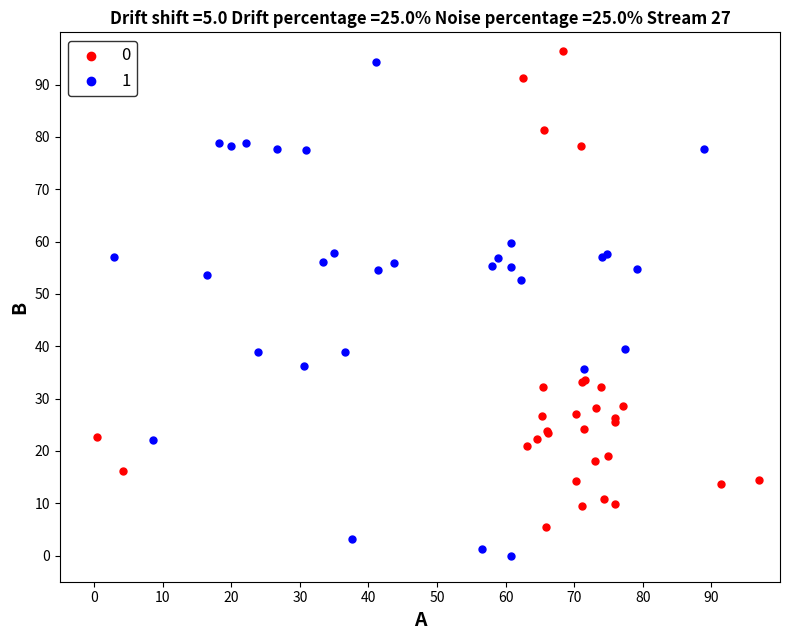

What are all the series names shown in the legend?

0, 1